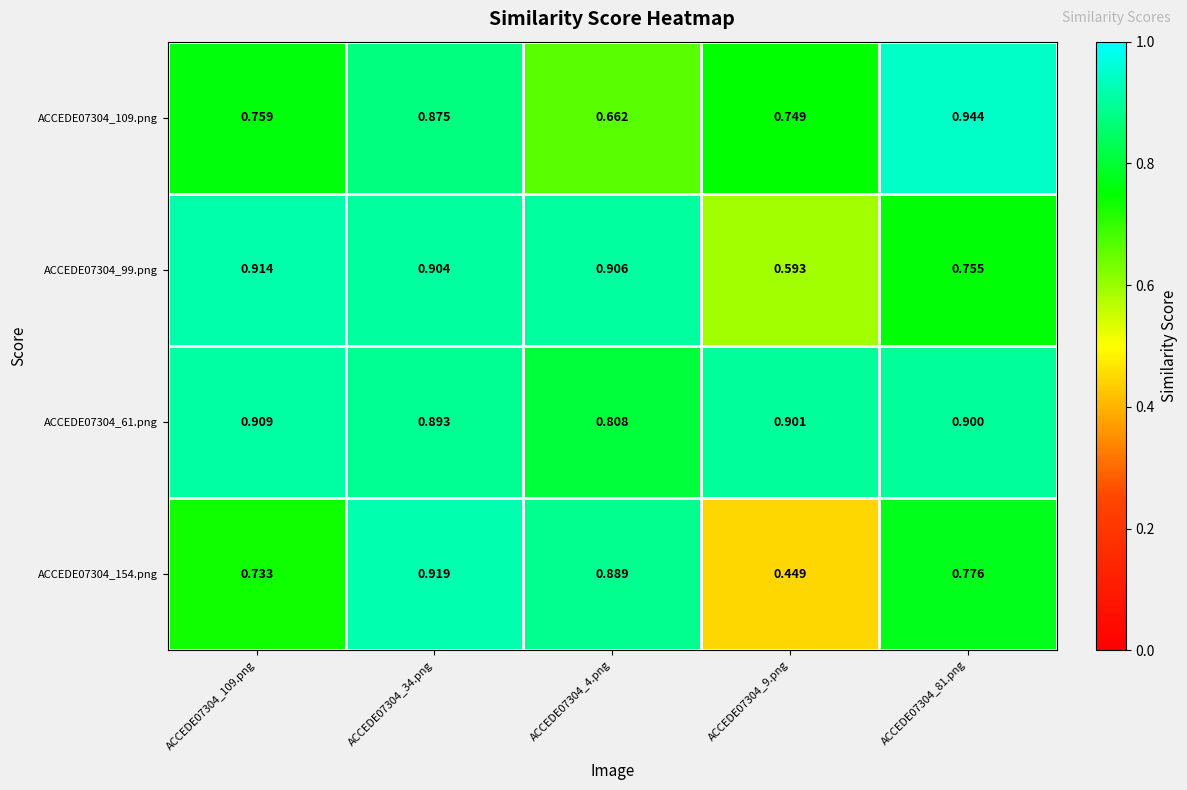

How many series are shown in this chart?

4